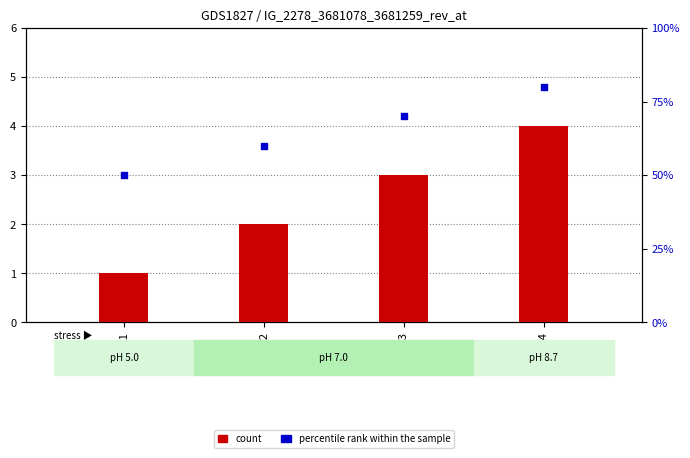

Which series contains the highest Y value?

percentile rank within the sample